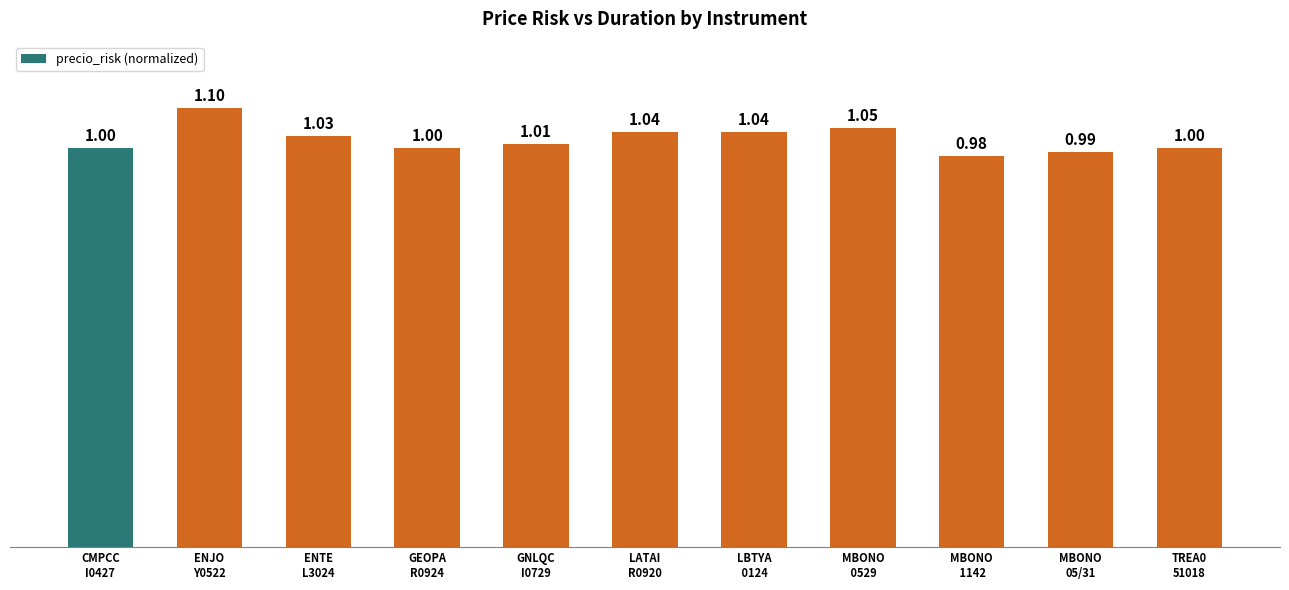

What position from the left is MBONO
 1142?

9